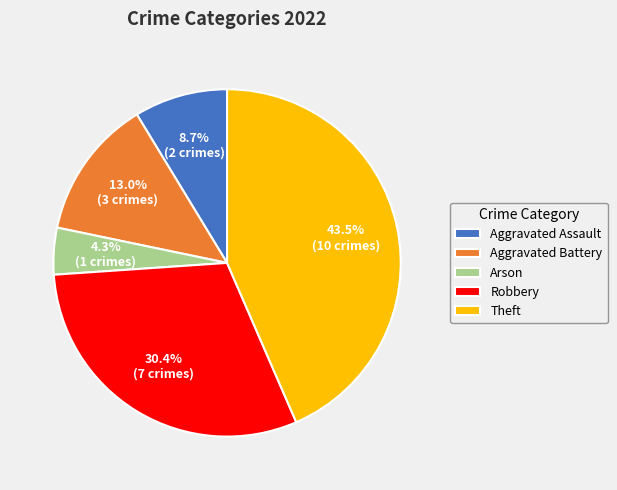

The Aggravated Battery slice represents 13% of the pie. True or false?

True